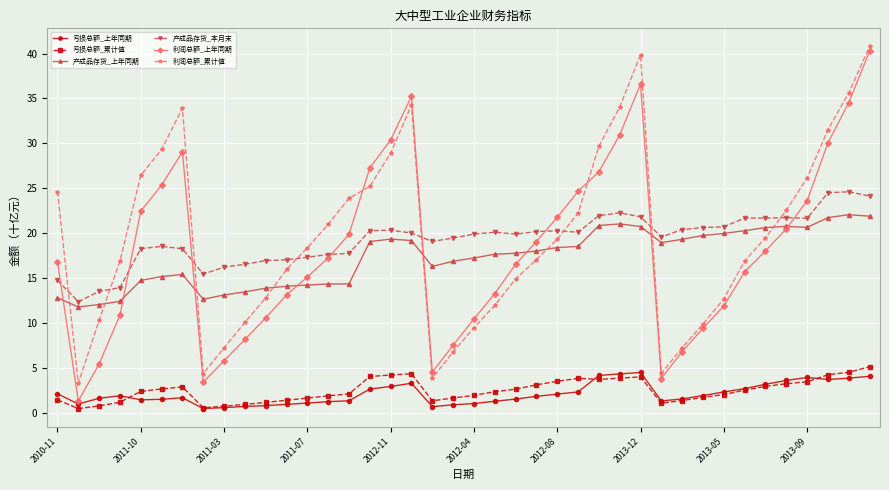

What is the highest value of the 利润总额_上年同期 series?

40.3